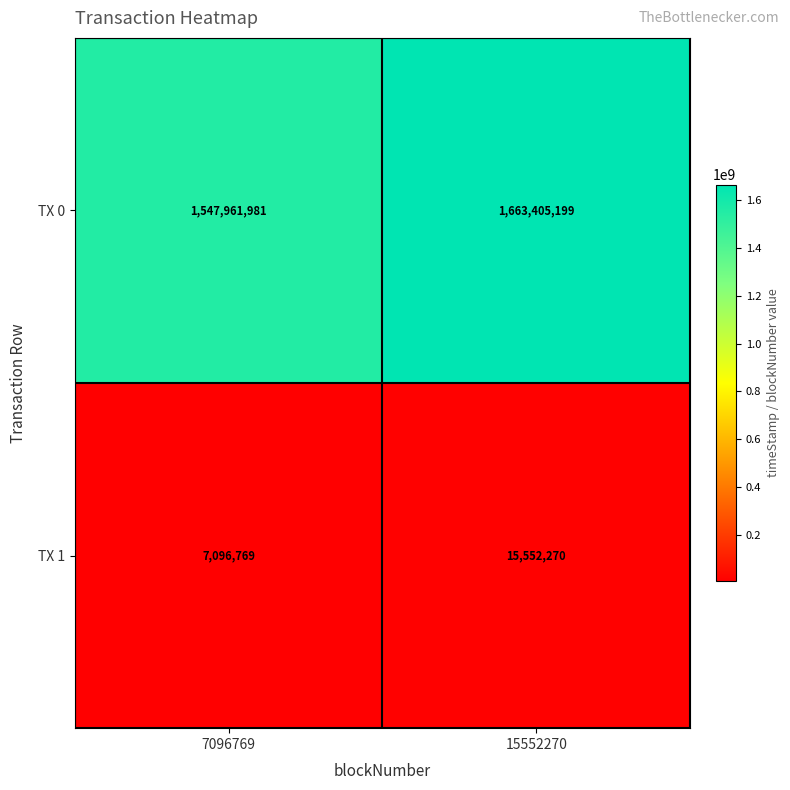

What is the sum of the TX 0 values at 15552270 and 7096769?

3211367180